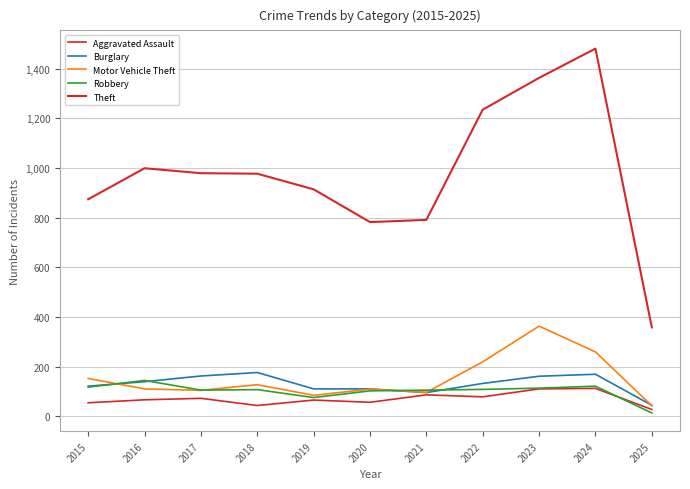

Count the number of categories in the chart.

11